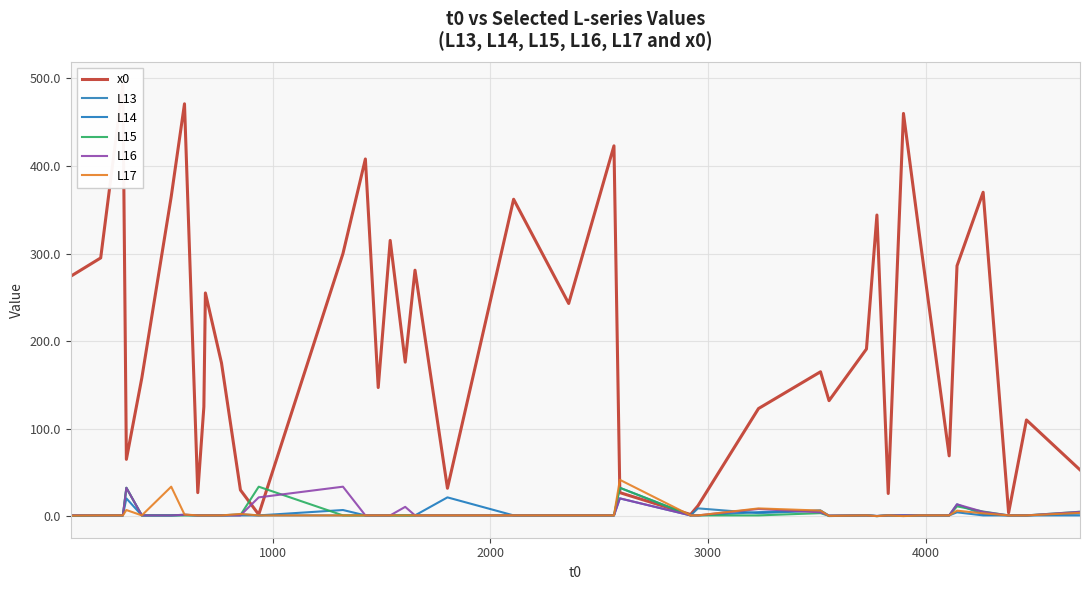

Reading left to right, list all the values displayed in this chart.

x0: 274.0	295.0	494.0	65.0	158.0	365.0	471.0	27.0	125.0	255.0	175.0	30.0	2.0	300.0	408.0	147.0	315.0	176.0	281.0	32.0	362.0	243.0	423.0	27.0	2.0	12.0	123.0	165.0	132.0	191.0	344.0	26.0	460.0	322.0	69.0	286.0	370.0	4.0	110.0	53.0
L13: 1.0	1.0	1.0	32.5	1.0	1.0	1.4	1.0	1.0	1.0	1.0	2.3	1.0	1.0	1.0	1.0	1.0	1.0	1.0	1.0	1.0	1.0	1.0	32.5	1.0	9.0	3.6	6.4	0.7	1.0	0.2	1.0	1.0	1.0	1.0	13.6	2.3	1.0	1.0	3.3
L14: 1.0	1.0	1.0	20.4	1.0	1.0	1.7	1.0	1.0	1.0	1.0	1.0	1.0	7.1	1.0	1.0	1.0	1.0	1.0	21.6	1.0	1.0	1.0	20.4	1.0	1.0	4.7	6.5	0.2	1.0	0.3	1.0	1.0	1.0	1.0	4.5	1.0	1.0	1.0	1.0
L15: 0.4	1.0	1.0	32.5	1.0	1.0	1.0	1.0	1.0	1.0	1.0	1.4	33.8	1.0	1.0	1.0	1.0	1.0	1.0	1.0	1.0	1.0	1.0	32.5	1.0	1.0	1.0	3.6	0.5	1.0	0.2	1.0	0.3	1.0	1.0	11.3	5.4	1.0	1.0	5.2
L16: 1.0	1.0	1.0	32.5	1.0	1.0	1.7	1.0	1.0	1.0	1.0	1.0	21.6	33.8	1.0	1.0	1.0	10.8	1.0	1.0	1.0	1.0	1.0	20.4	1.0	1.0	8.3	4.5	0.7	1.0	0.3	1.0	1.0	1.0	1.0	13.6	5.0	1.0	1.0	5.0
L17: 0.8	1.0	1.0	7.1	1.0	33.8	2.0	1.0	1.0	1.0	1.0	2.6	1.0	1.0	1.0	1.0	1.0	1.0	1.0	1.0	1.0	1.0	1.0	41.6	1.0	1.0	9.0	6.5	0.5	1.0	0.2	1.0	0.2	1.0	1.0	6.4	3.3	1.0	1.0	3.9